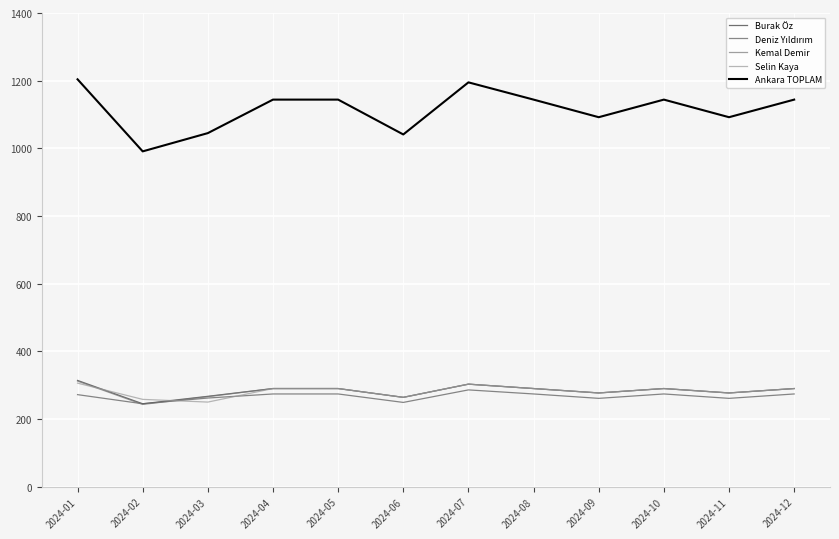

The value of Ankara TOPLAM at 2024-04 is 1568. True or false?

False